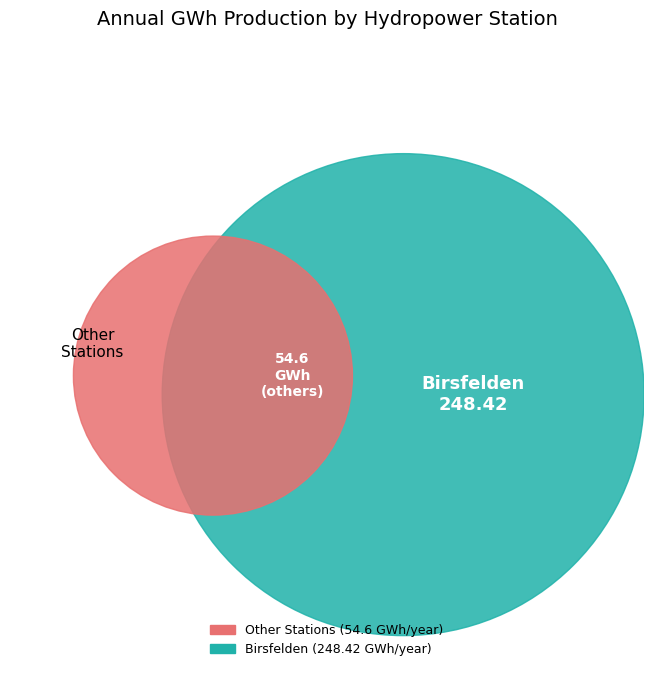

Which slice is the largest?

Birsfelden